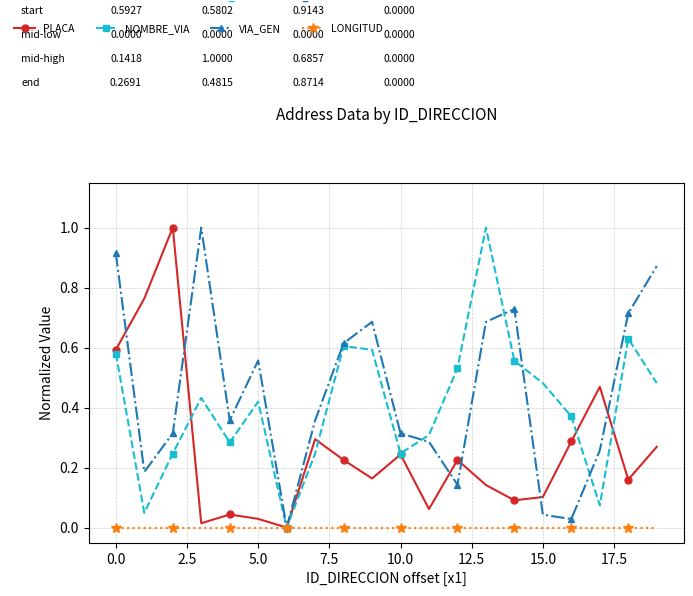

How many interior local valleys does the VIA_GEN series have?

5